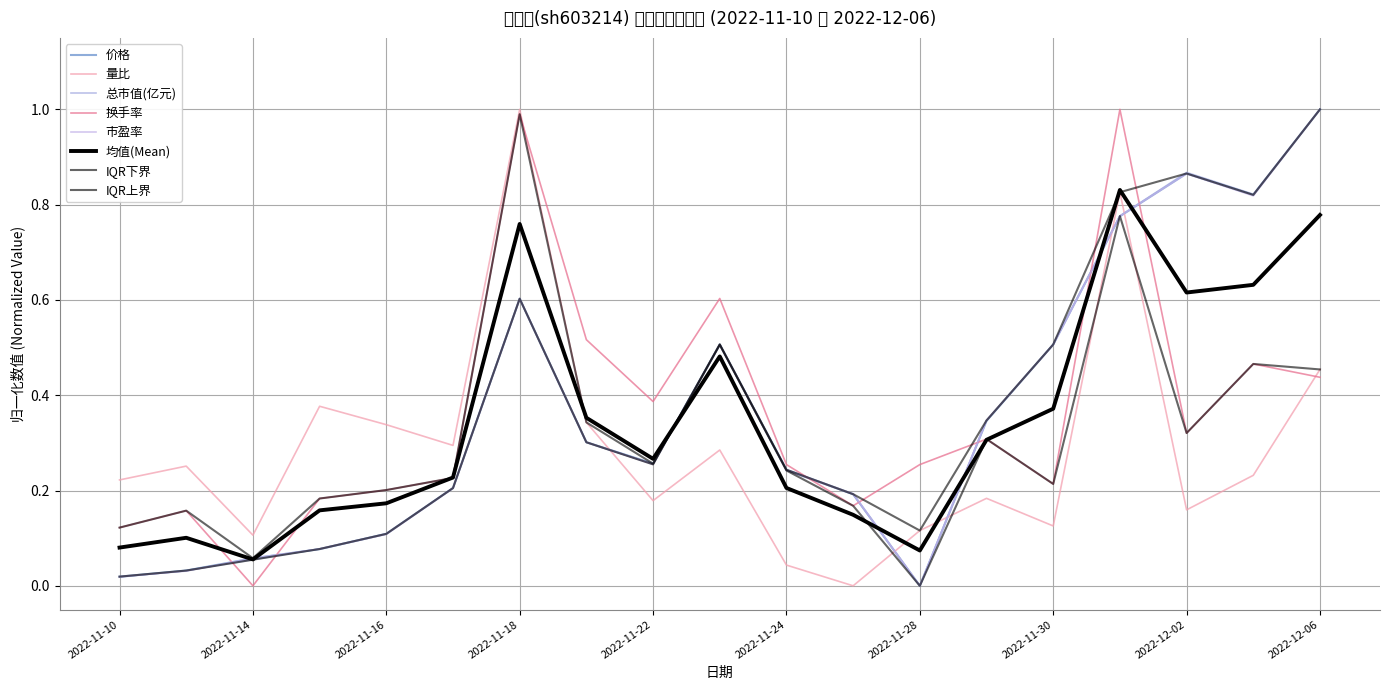

What is the difference between the maximum and second lowest values in the 价格 series?

1.0